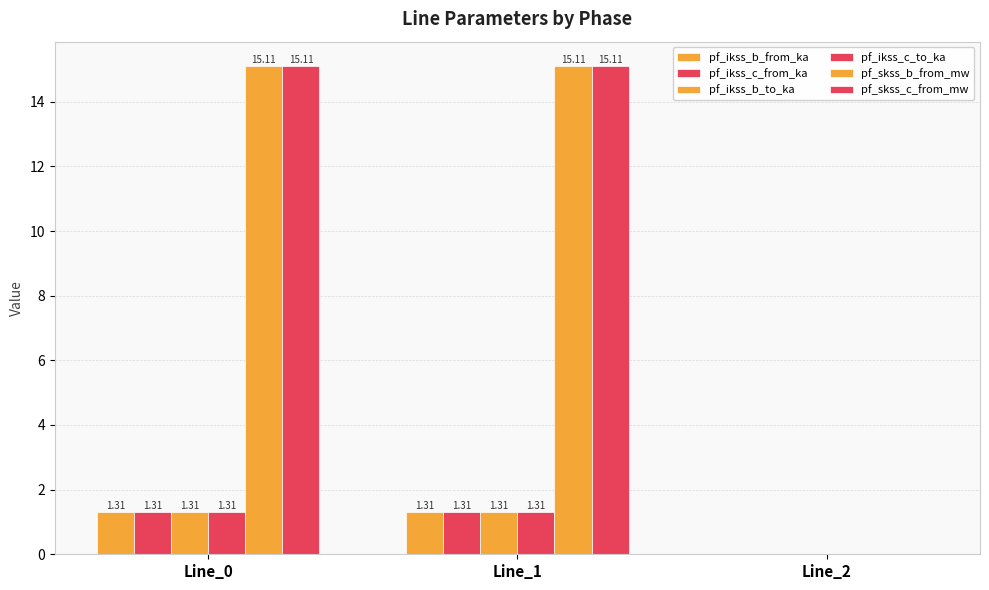

What is the sum of all pf_skss_c_from_mw values?

30.2